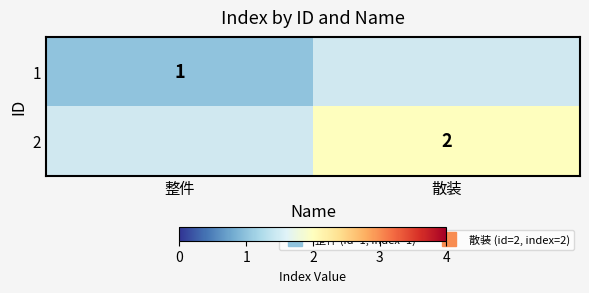

At which label does 1 reach its minimum?

整件